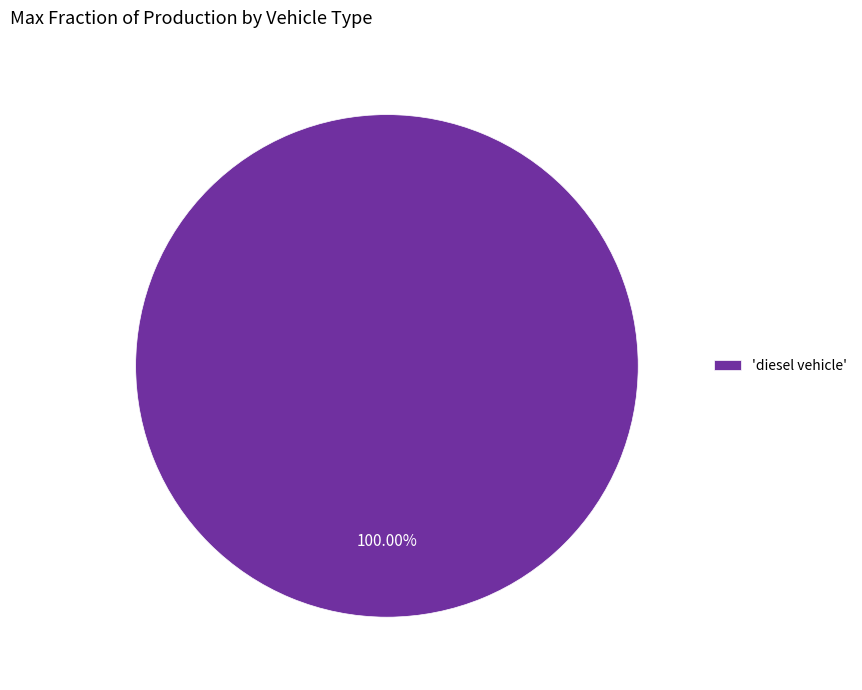

Rank the categories by value from highest to lowest.

'diesel vehicle'